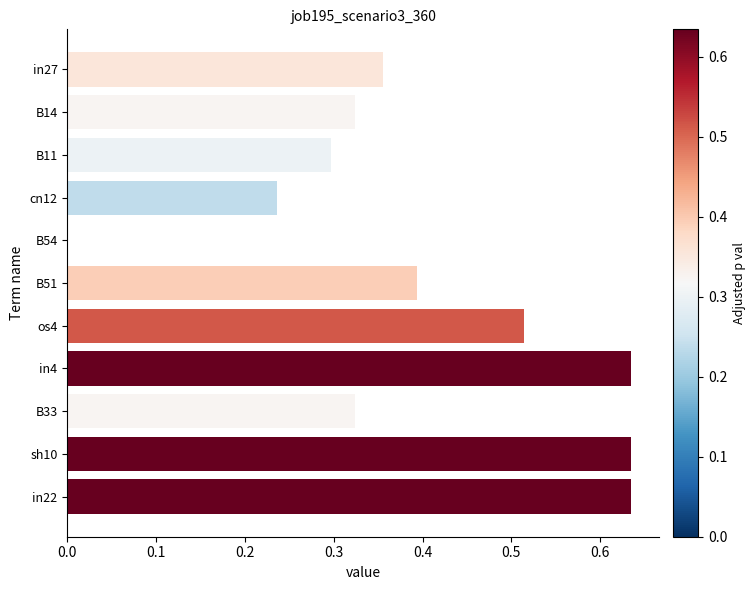

Is it true that the value at cn12 is 0.3?

False